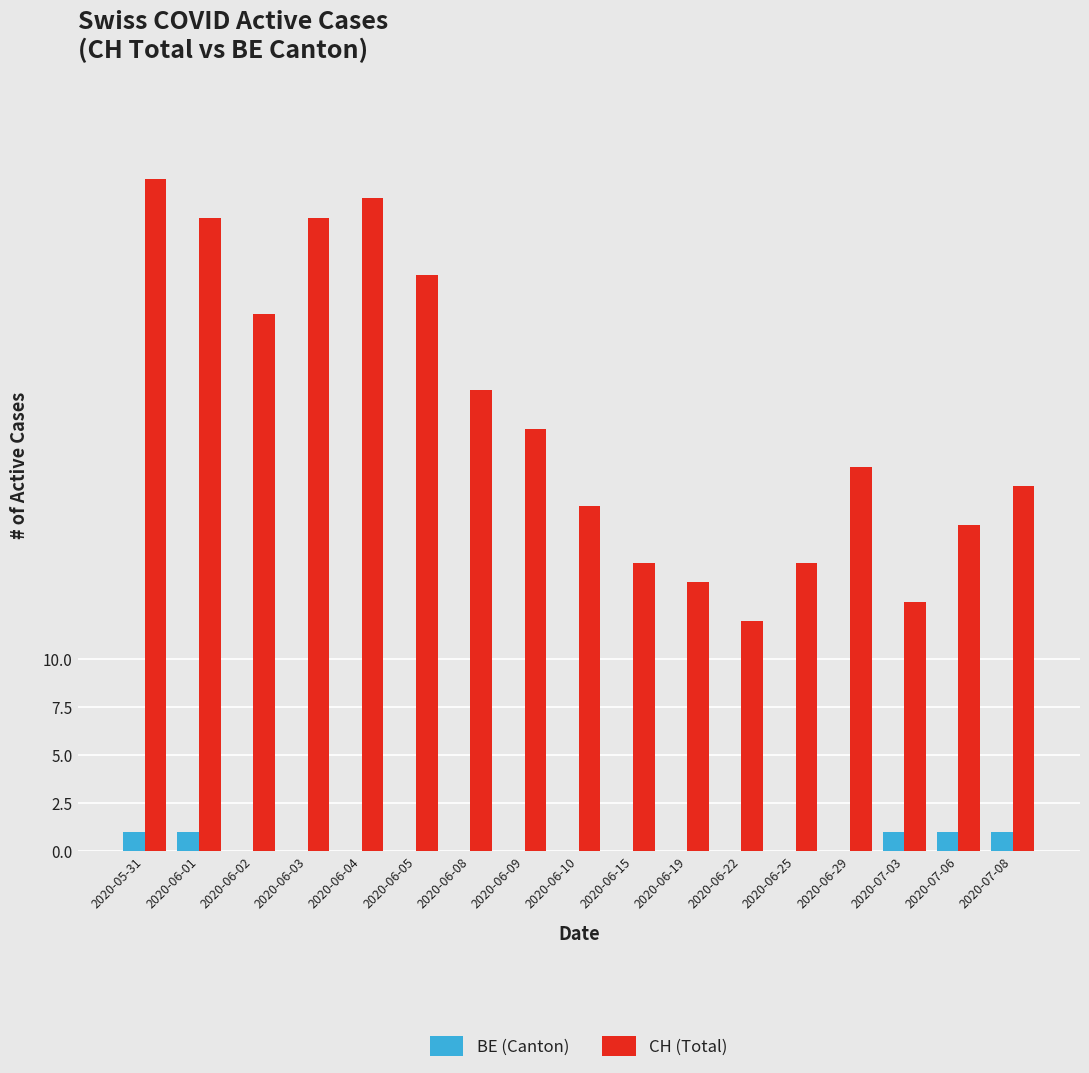

True or false: CH (Total) has a value of 20 at 2020-06-29.

True